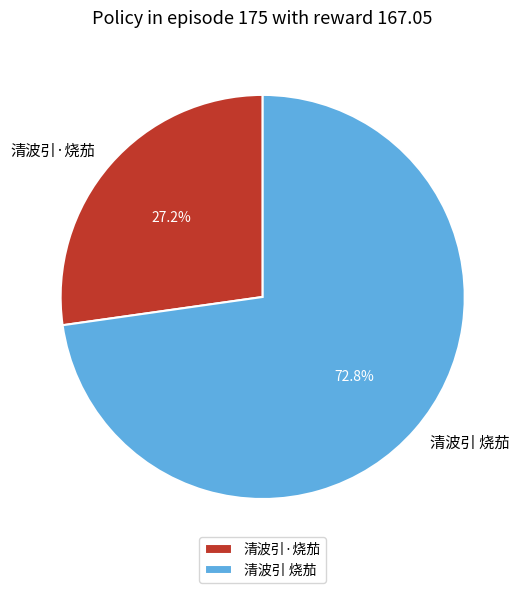

What is the largest slice in the pie chart?

清波引 烧茄